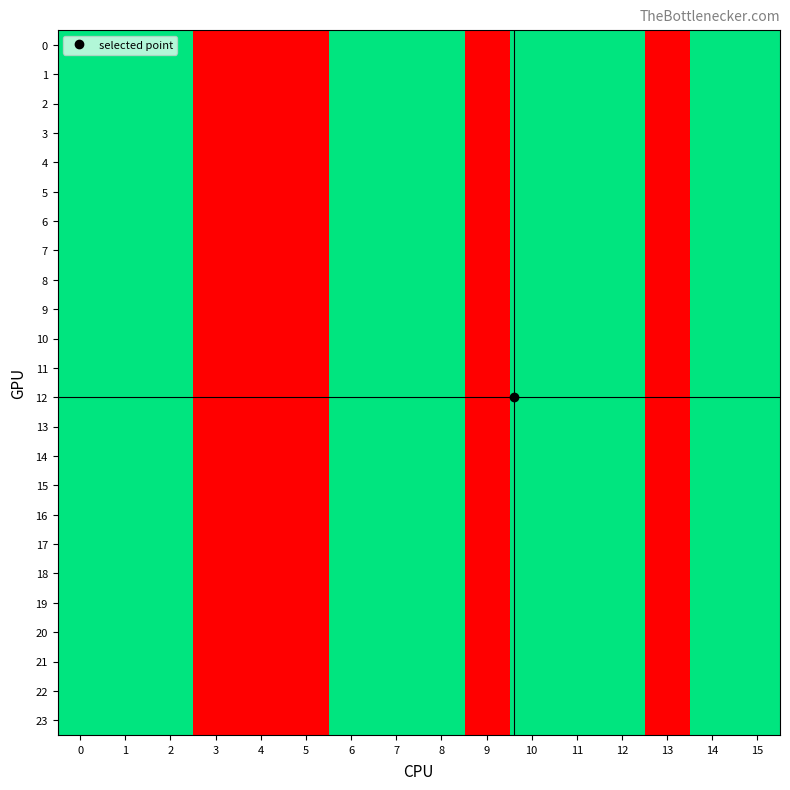

What is the total value across all series at 0?

48